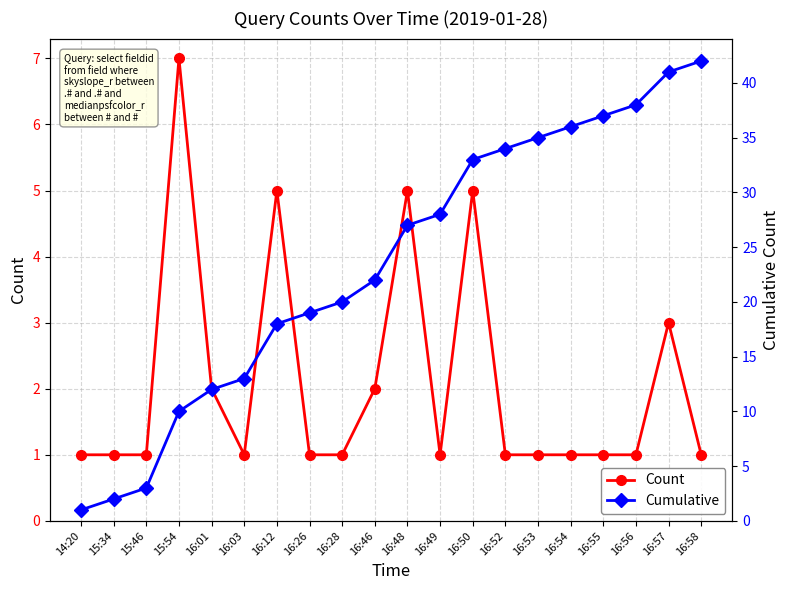

List the series in order of their peak value, highest first.

Cumulative, Count